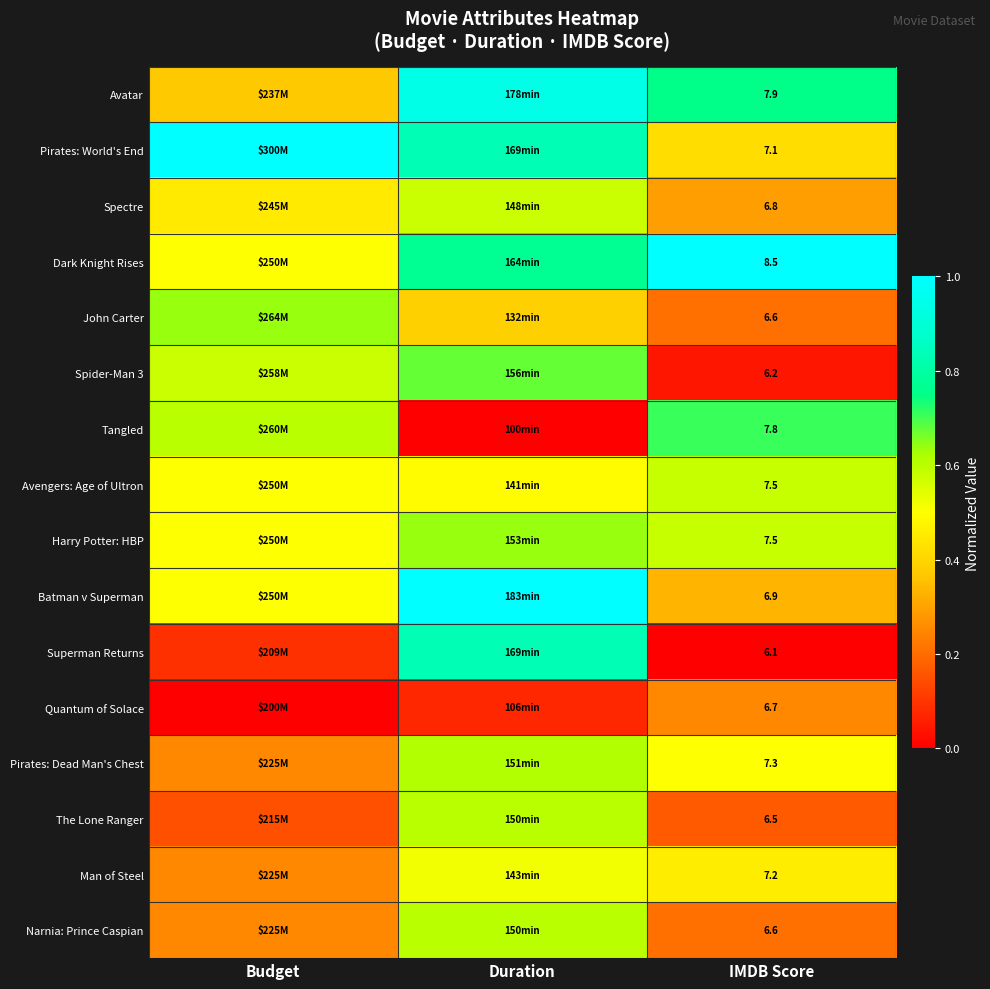

At how many categories does at least one series exceed 0?

3